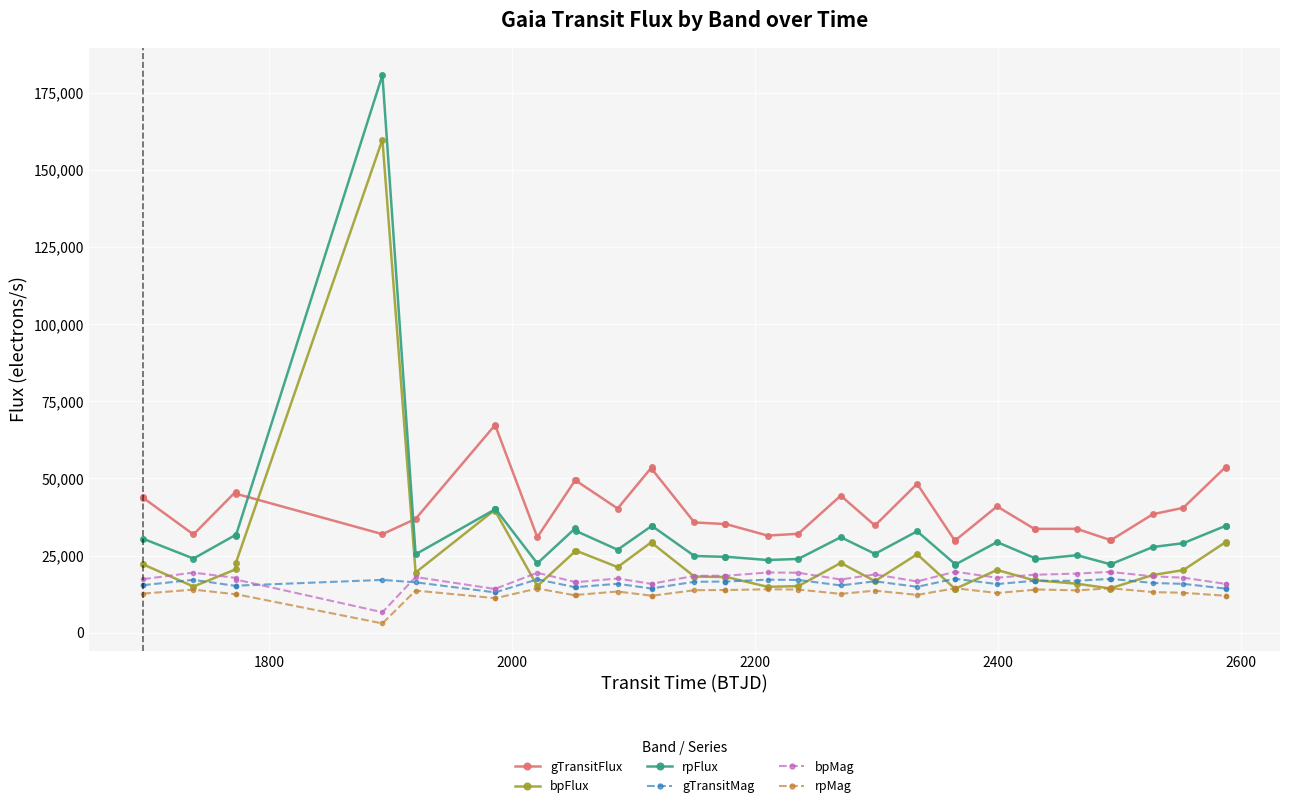

Is it true that bpFlux equals 6827.5 at 20?

False